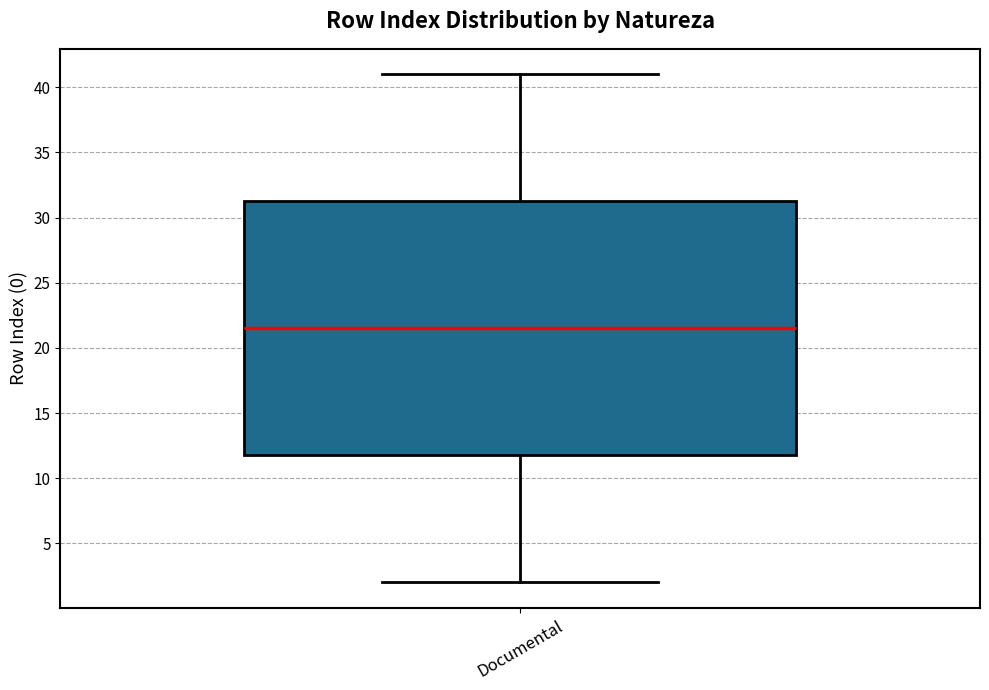

Where does the lower whisker of the box for Documental end on the y-axis? The values are not printed on the chart, so give them approximately, as read against the axis.

2.0